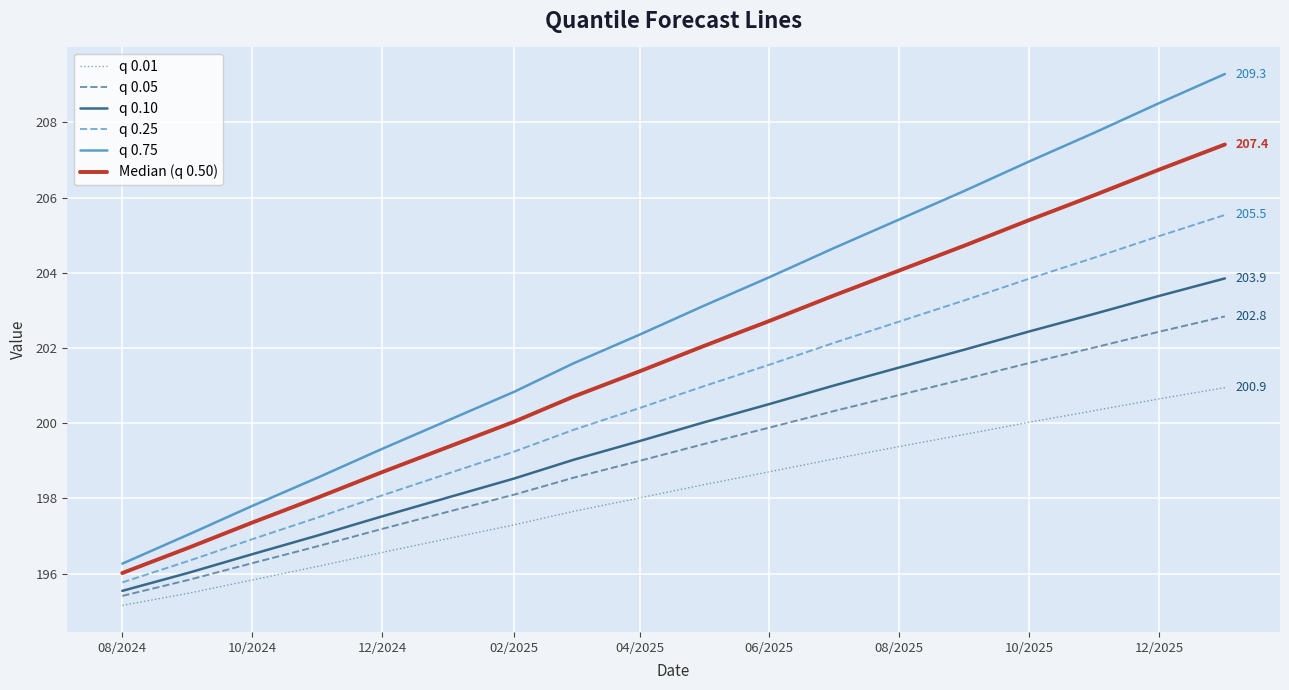

Which series has the largest range (max minus min)?

q 0.75